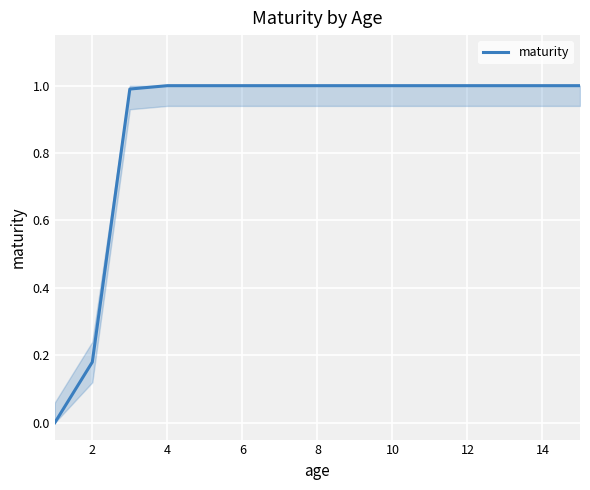

What is the difference between the maximum and minimum values?

1.0